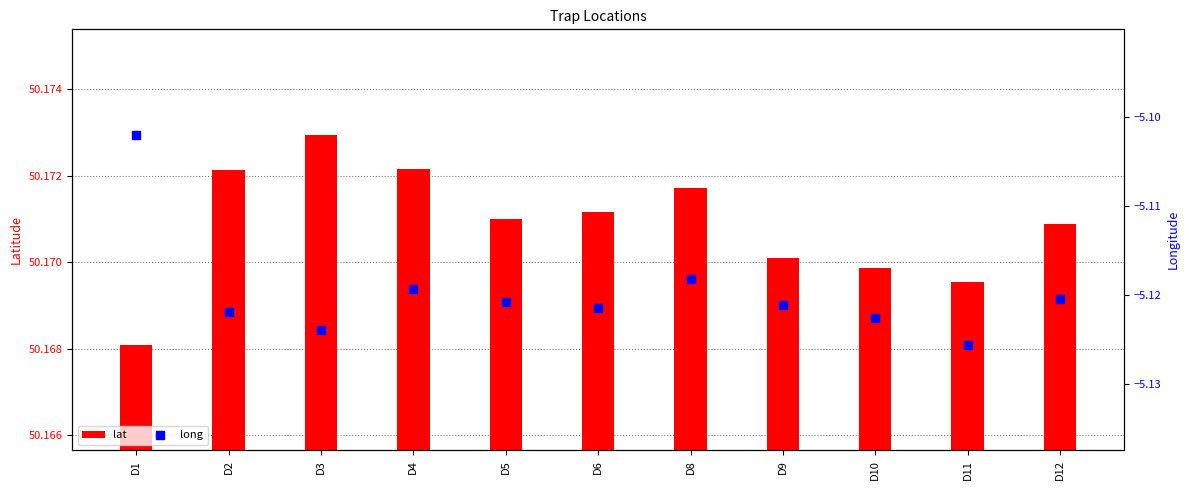

Which series reaches the minimum Y coordinate?

long